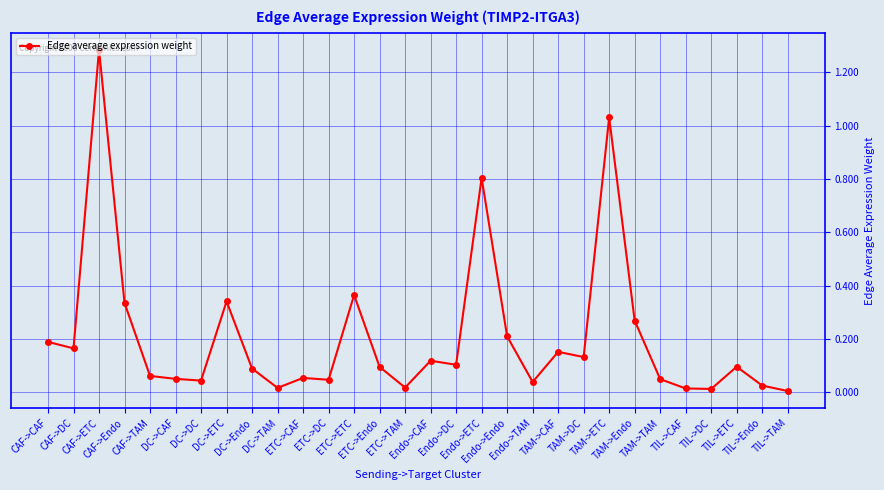

What is the sum of all values?

6.2